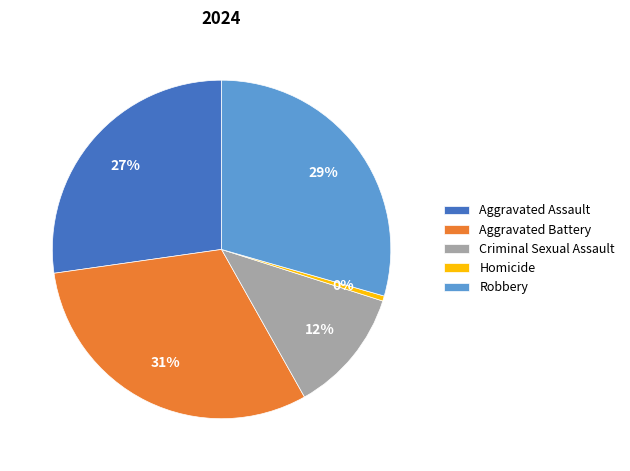

Approximately how many times larger is the value at Robbery compared to Homicide?

60.5